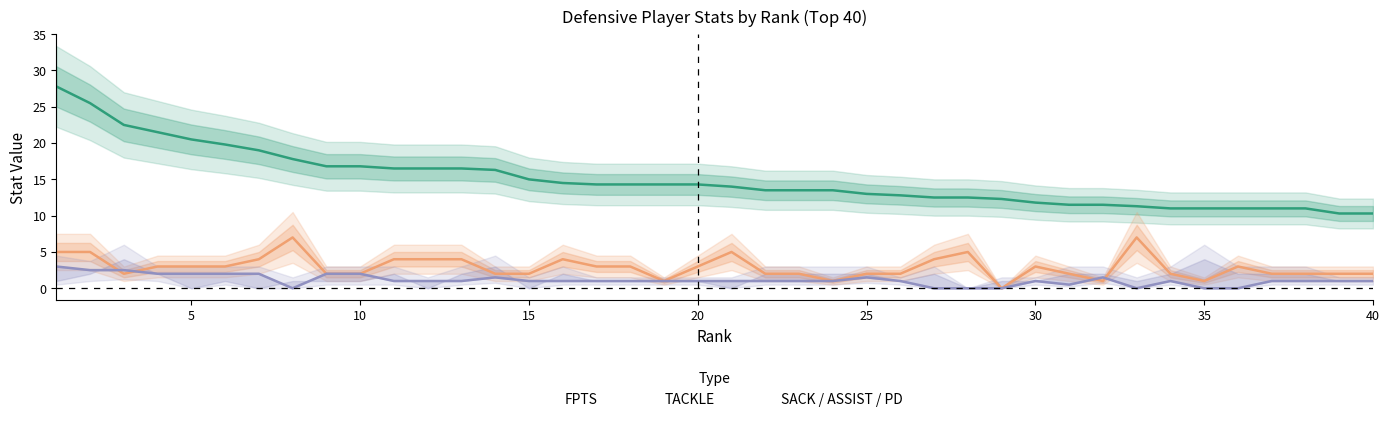

What is the value of the FPTS point at the 8th from the left?

17.8